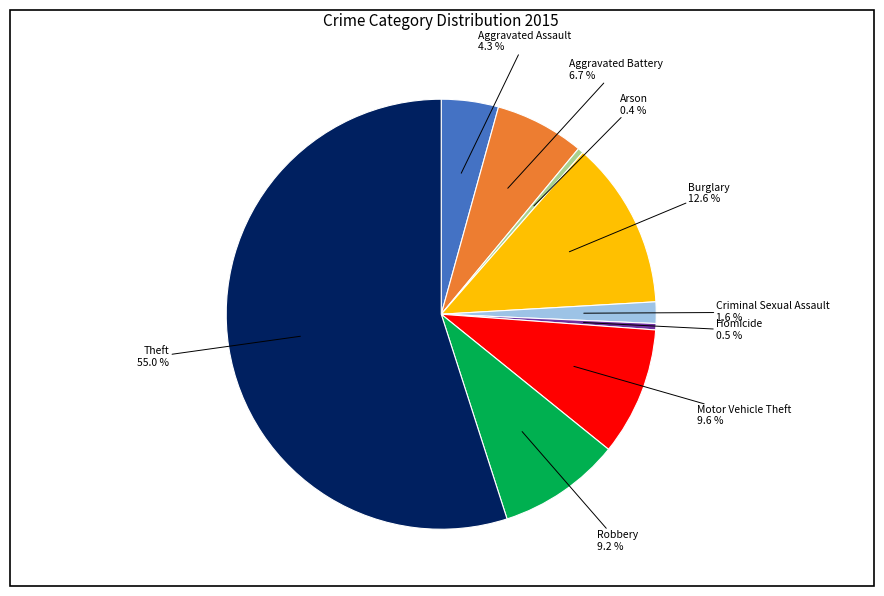

To the nearest percent, what is the difference between the Burglary and Aggravated Assault slice percentages?

8%